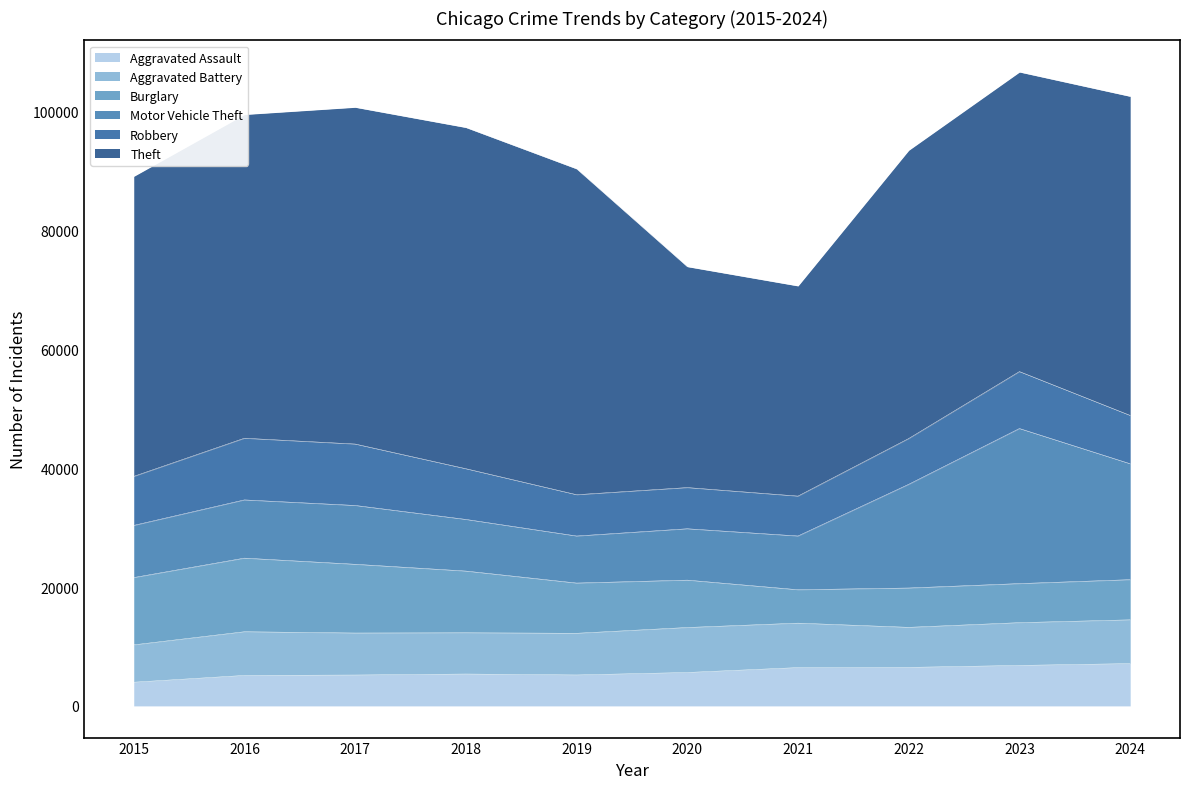

What is the approximate value of Robbery at 2022, to the nearest 10?

7700